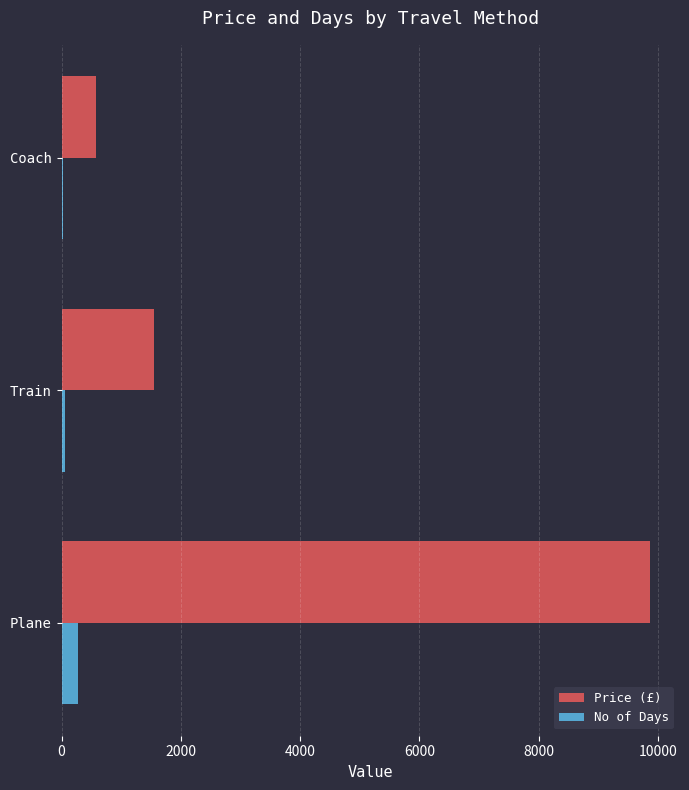

Count the No of Days values in the range 16 to 267.

3